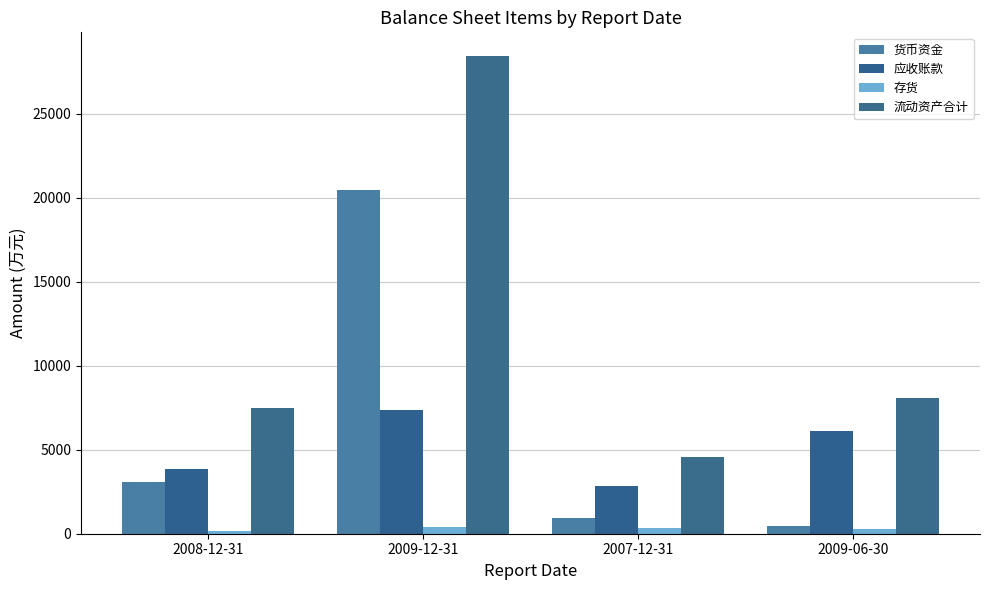

How many categories are shown in the chart?

4